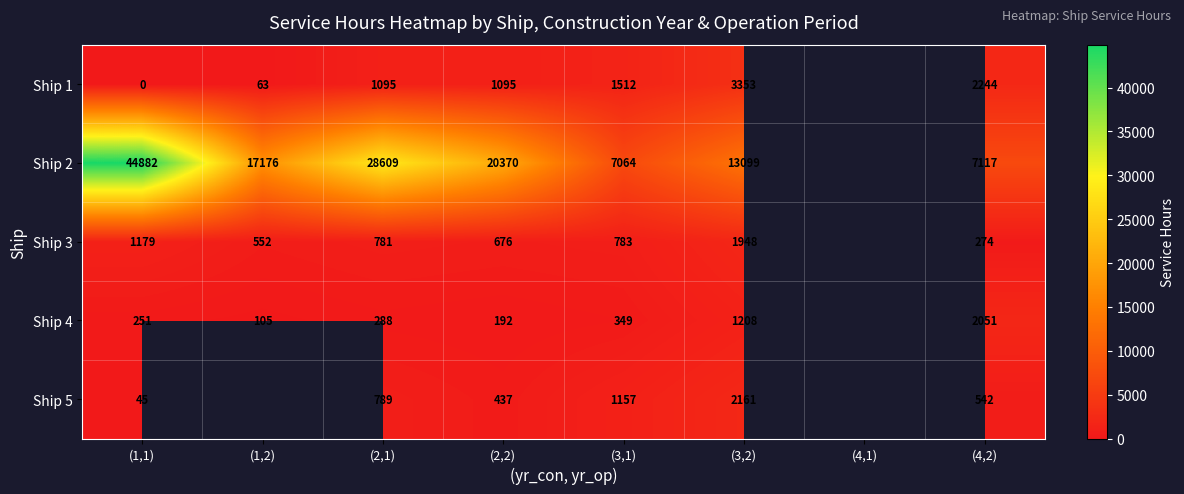

Count the number of categories in the chart.

8